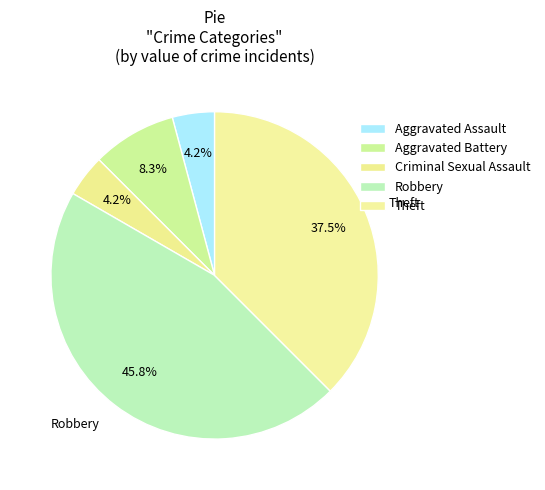

Count the number of slices in the pie.

5